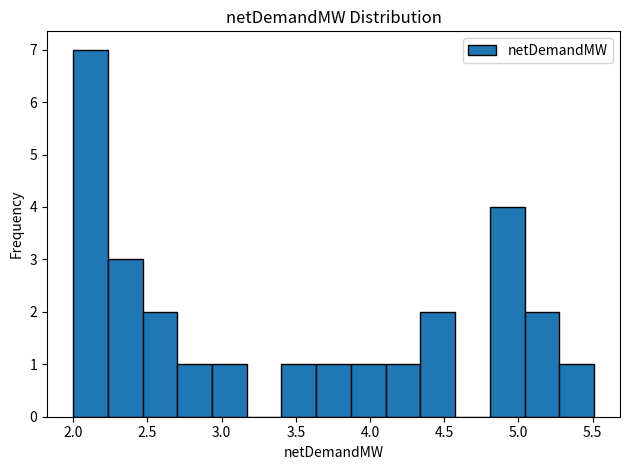

Reading left to right, transcribe this chart: for each bar, give the range it covers on the x-axis and its height. Neither the bar edges nor the heights are printed on the chart, so give them approximately, as read against the axes.

2.00 to 2.25: 7
2.25 to 2.45: 3
2.45 to 2.70: 2
2.70 to 2.95: 1
2.95 to 3.15: 1
3.15 to 3.40: 0
3.40 to 3.65: 1
3.65 to 3.85: 1
3.85 to 4.10: 1
4.10 to 4.35: 1
4.35 to 4.55: 2
4.55 to 4.80: 0
4.80 to 5.05: 4
5.05 to 5.30: 2
5.30 to 5.50: 1